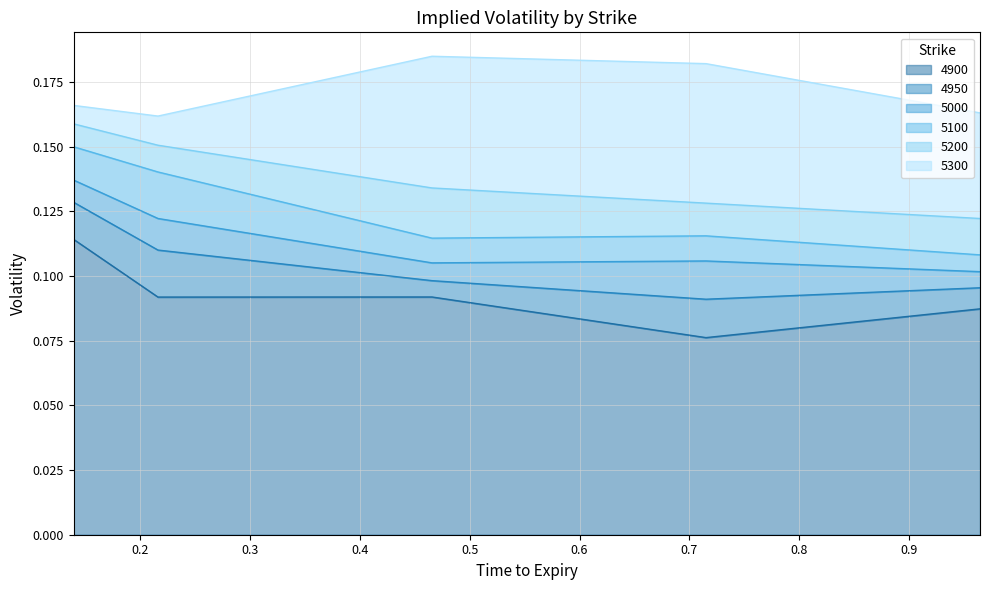

True or false: 5300 has a value of 0.2 at 0.1397260273972603.

True